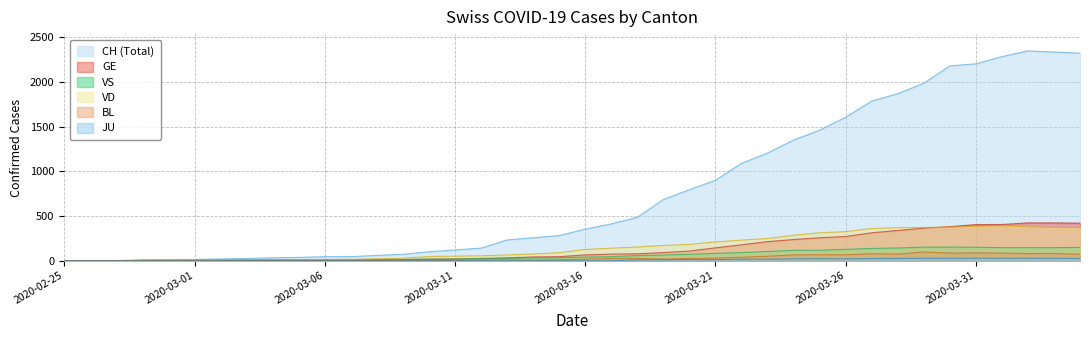

What is the difference between the VD values at 2020-03-07 and 2020-03-24?

269